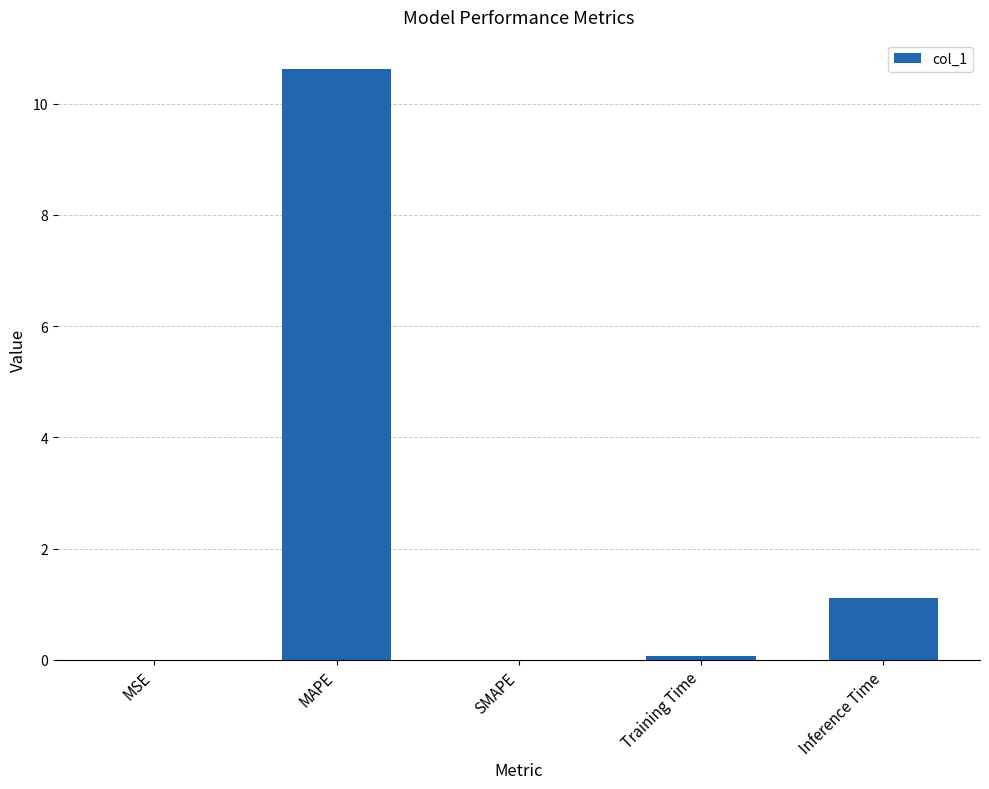

The chart shows a value of 0.4 at Inference Time. True or false?

False